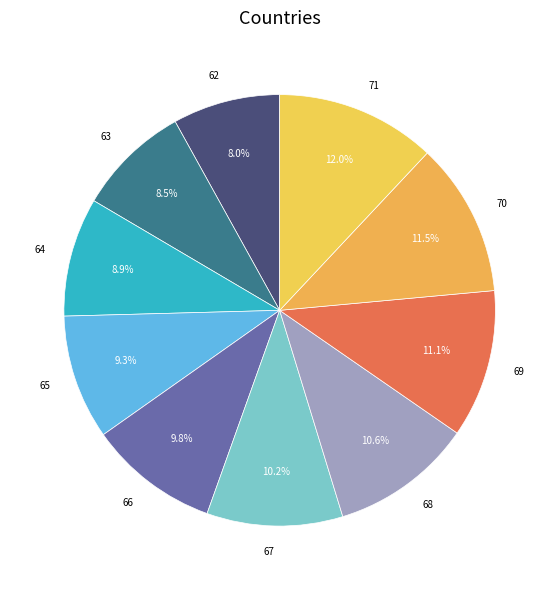

Is it true that 69 is 23% of the pie?

False